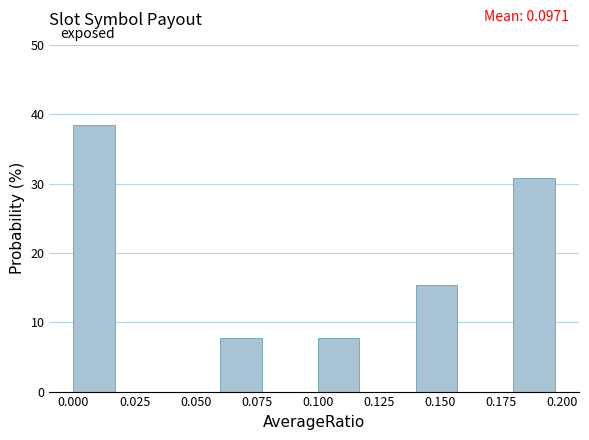

Which range on the x-axis has the tallest bar?

0.00 to 0.02